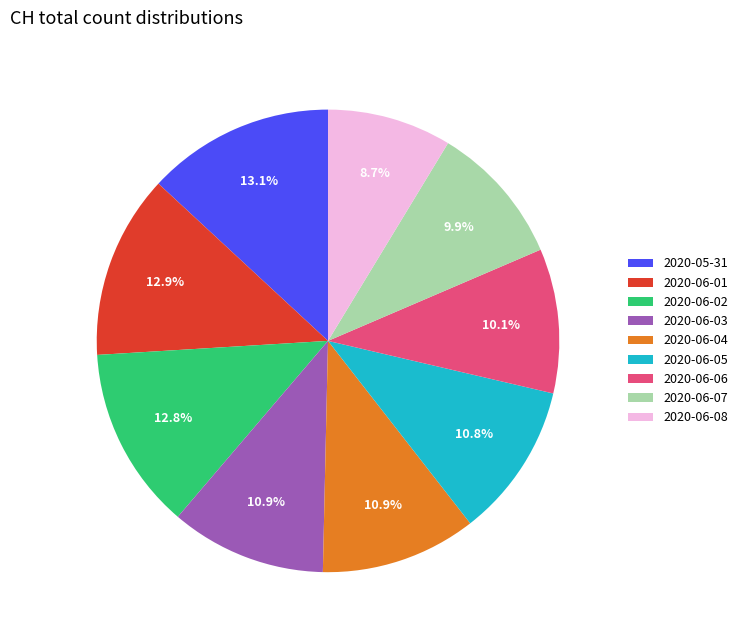

What is the smallest slice in the pie chart?

2020-06-08